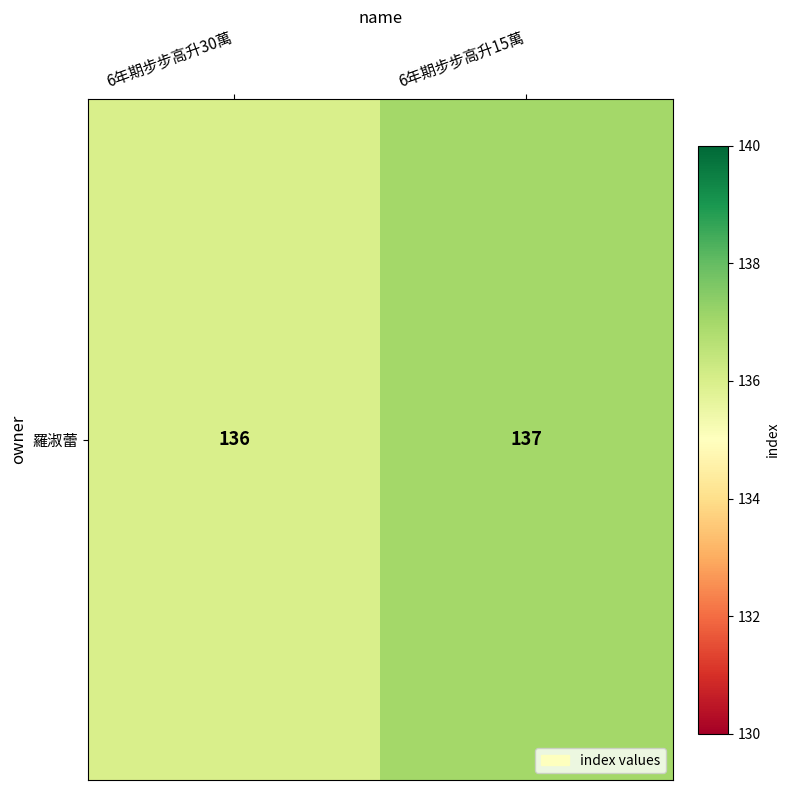

Which has a higher value, 6年期步步高升30萬 or 6年期步步高升15萬?

6年期步步高升15萬